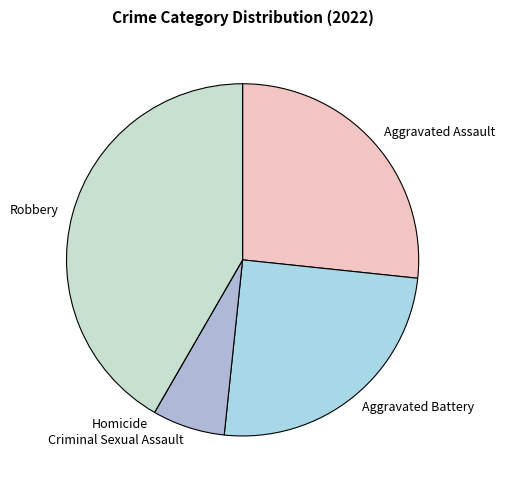

Which category has the biggest portion of the pie?

Robbery